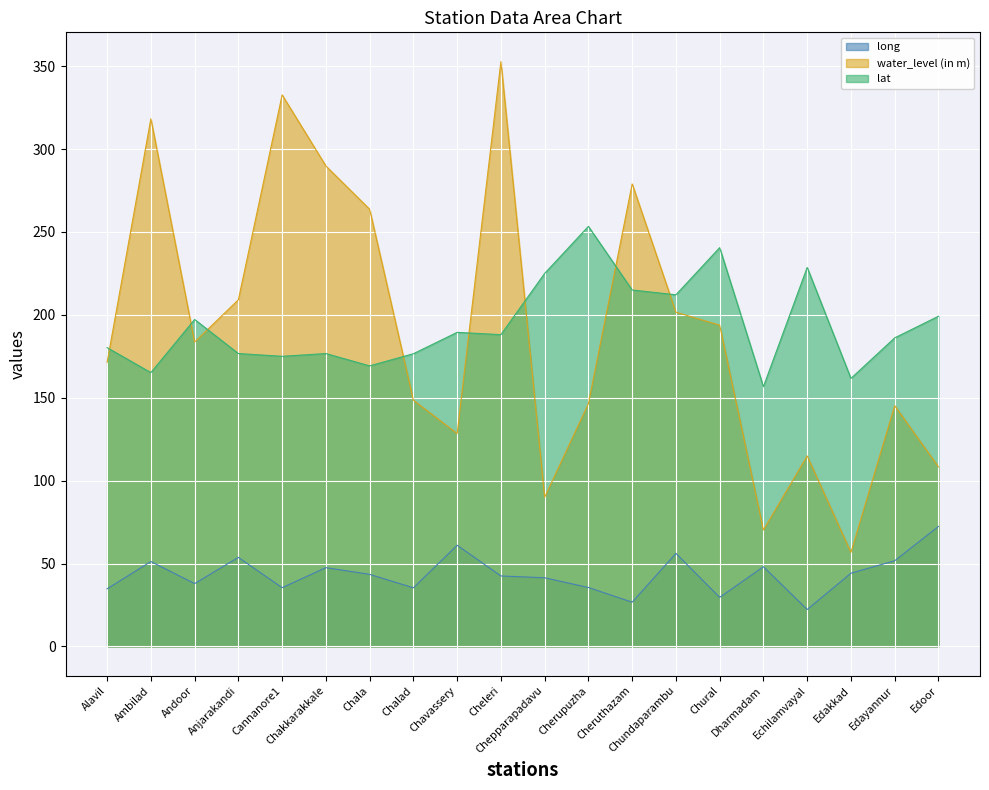

What is the difference between the highest and lowest values at Dharmadam?

108.6